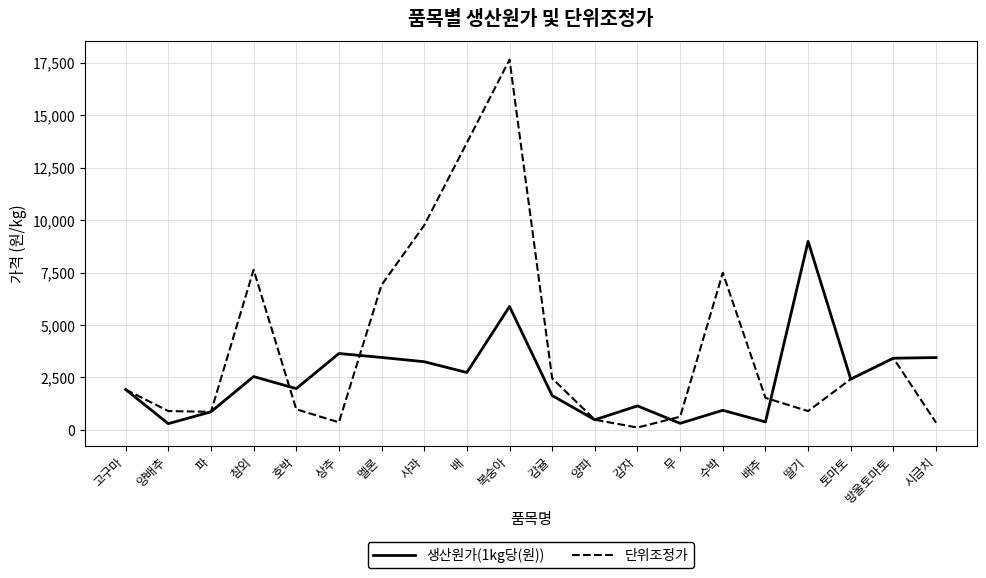

What is the average value of the 단위조정가 series?

4022.2